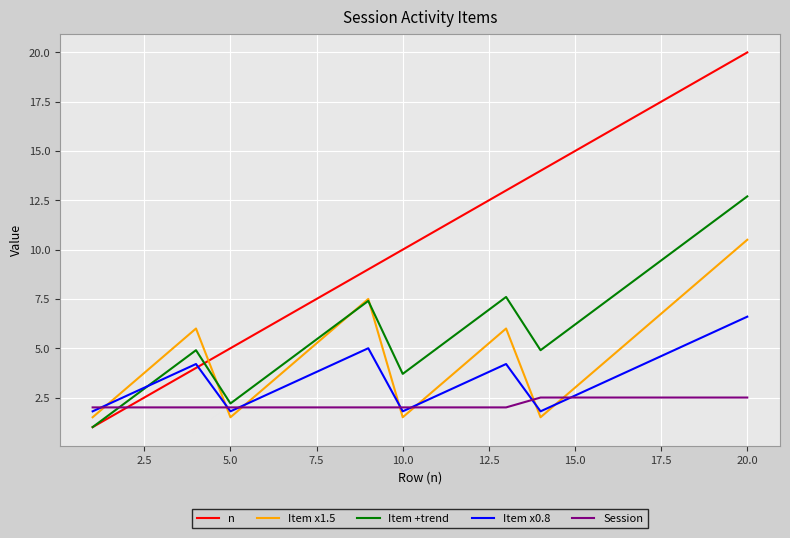

Which series has the largest total across all categories?

n